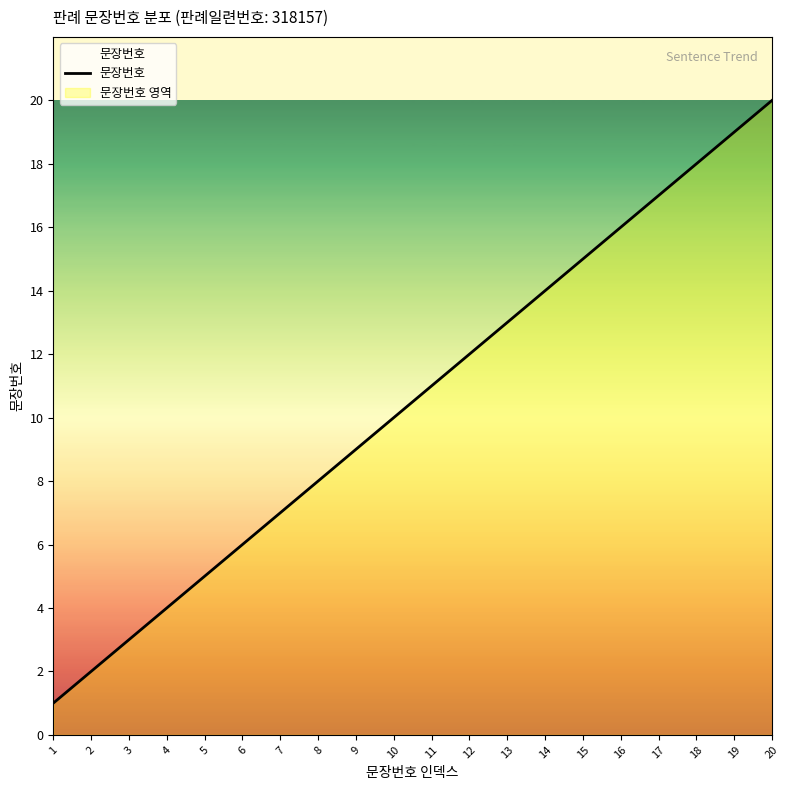

True or false: there are more than 0 points higher than both neighbors.

False